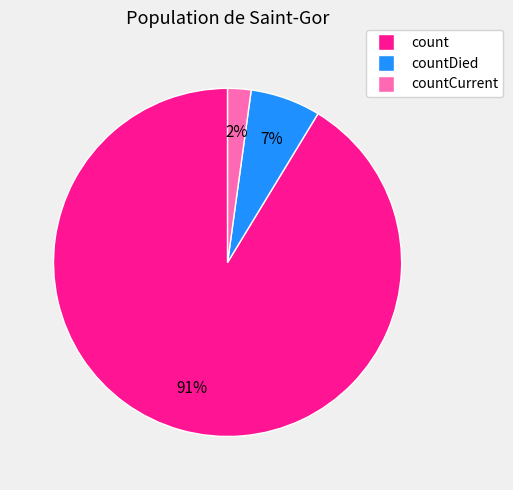

Count the number of slices in the pie.

3